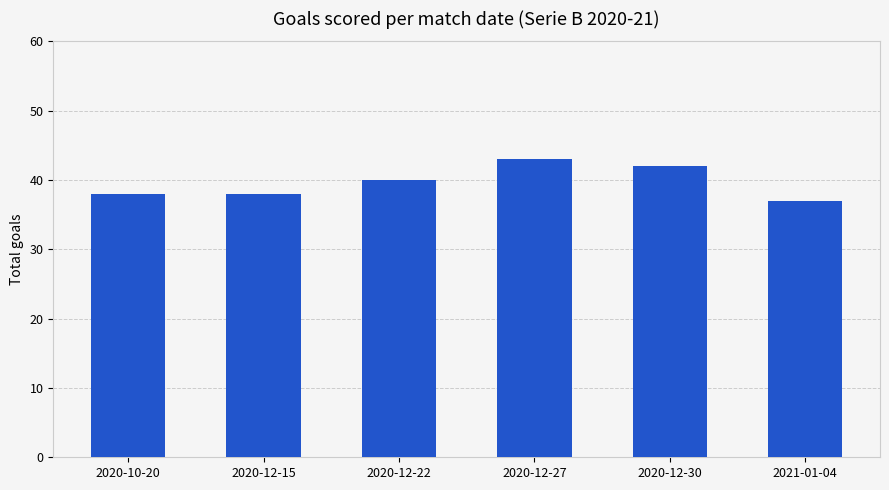

What is the label of the 6th bar from the left?

2021-01-04